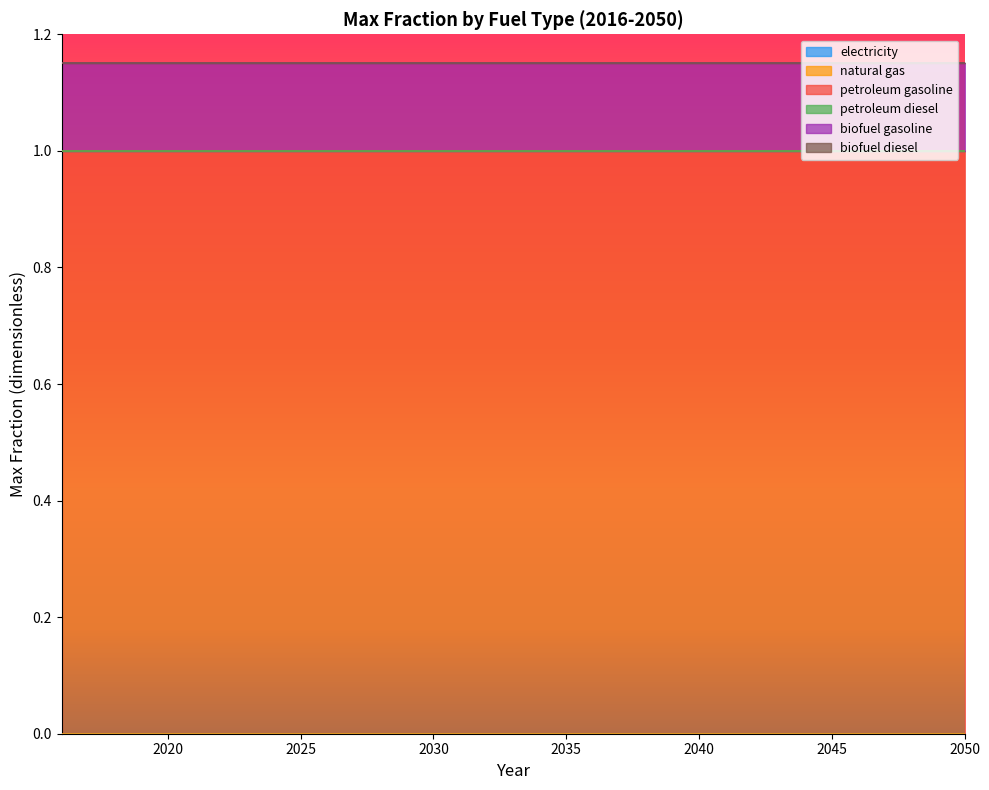

True or false: petroleum gasoline has more than 0 points higher than both neighbors.

False